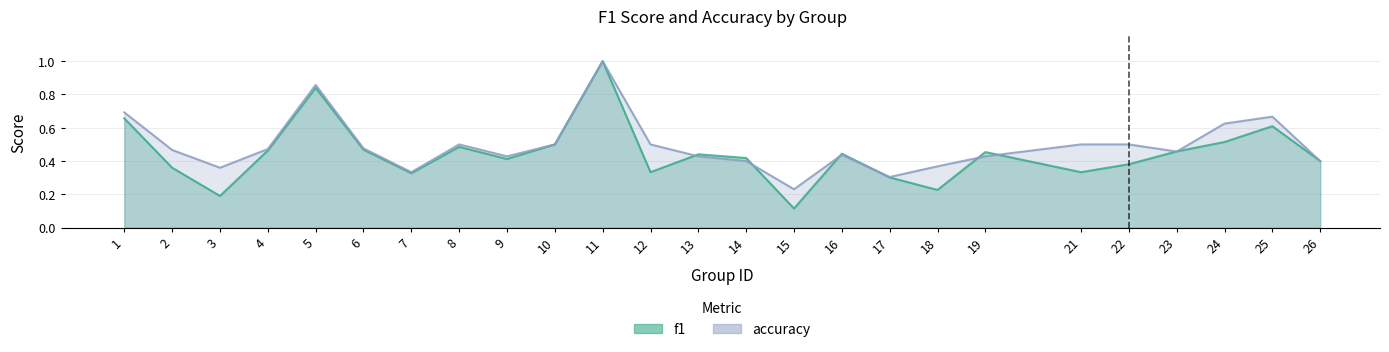

Is the value of accuracy at 8 greater than the value of f1 at 18?

Yes